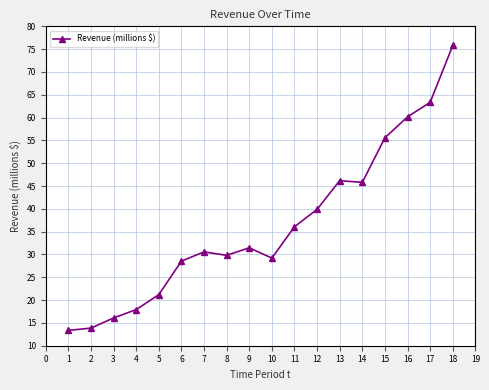

Which label corresponds to the largest value in the chart?

18